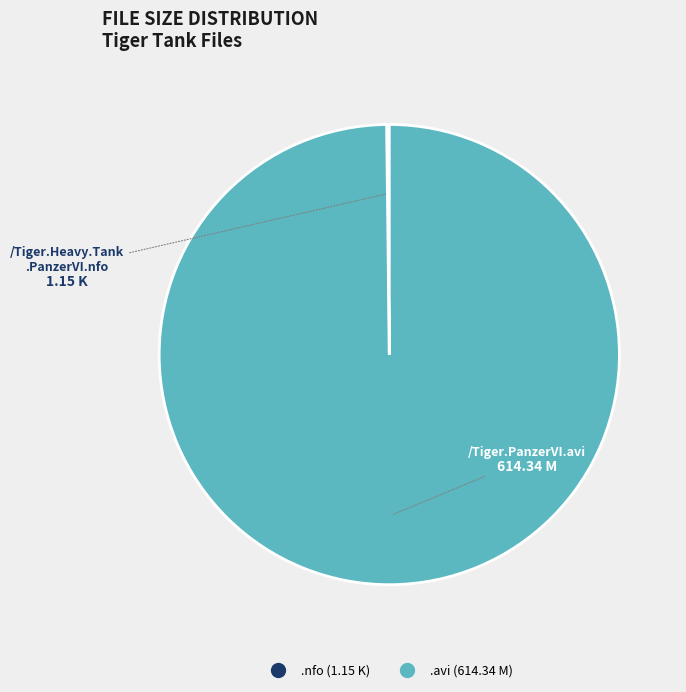

Is there any slice that represents more than half of the pie?

Yes